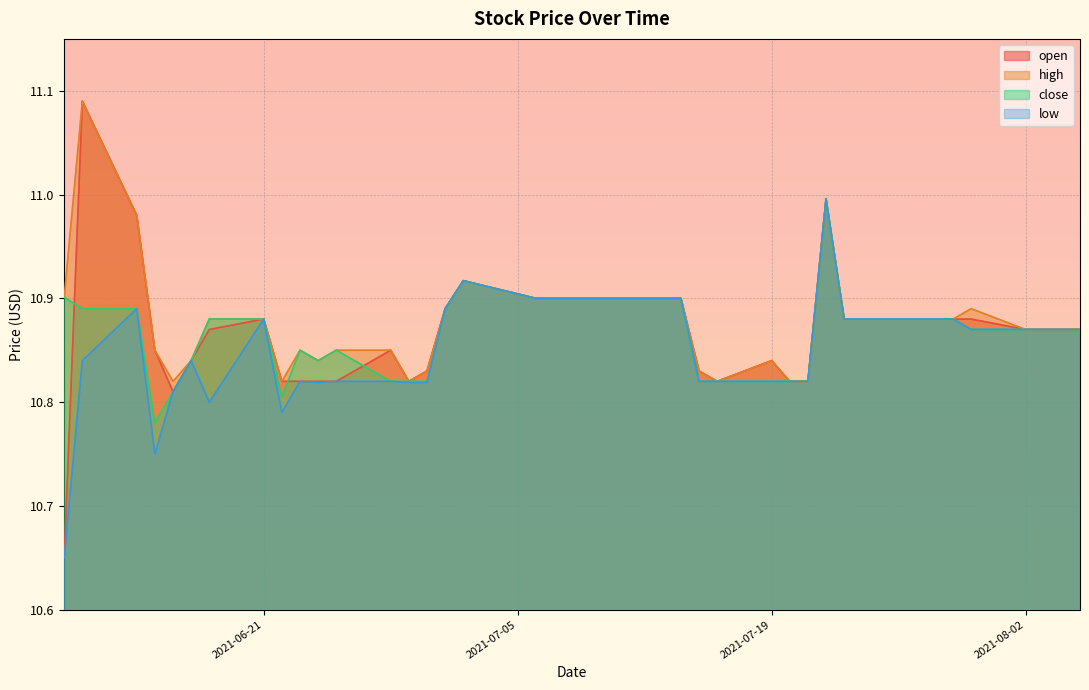

How many lines are shown in the chart?

4